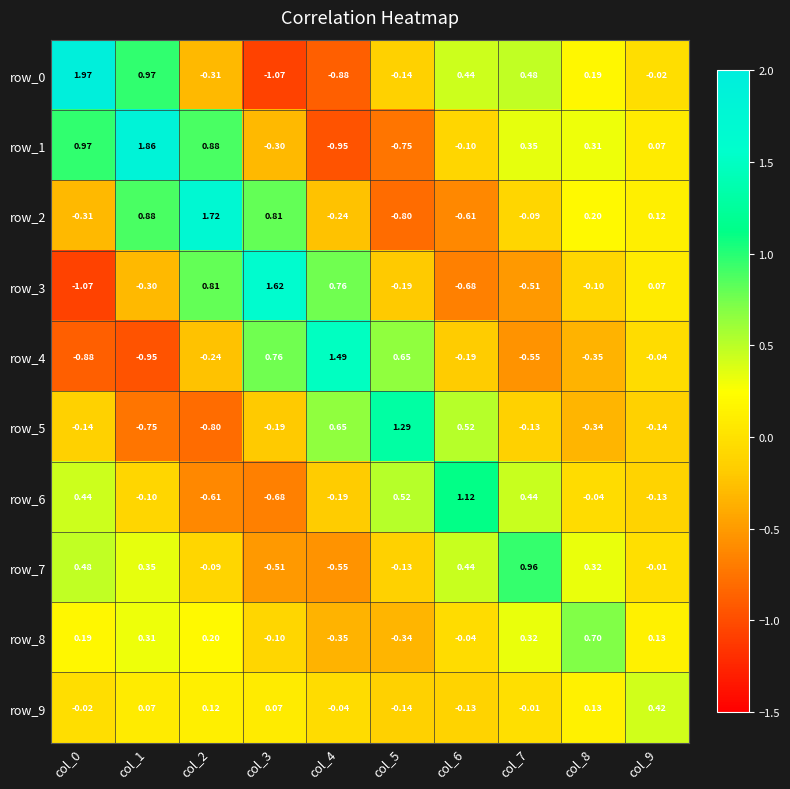

Is the value of row_8 at col_4 greater than the value of row_2 at col_8?

No